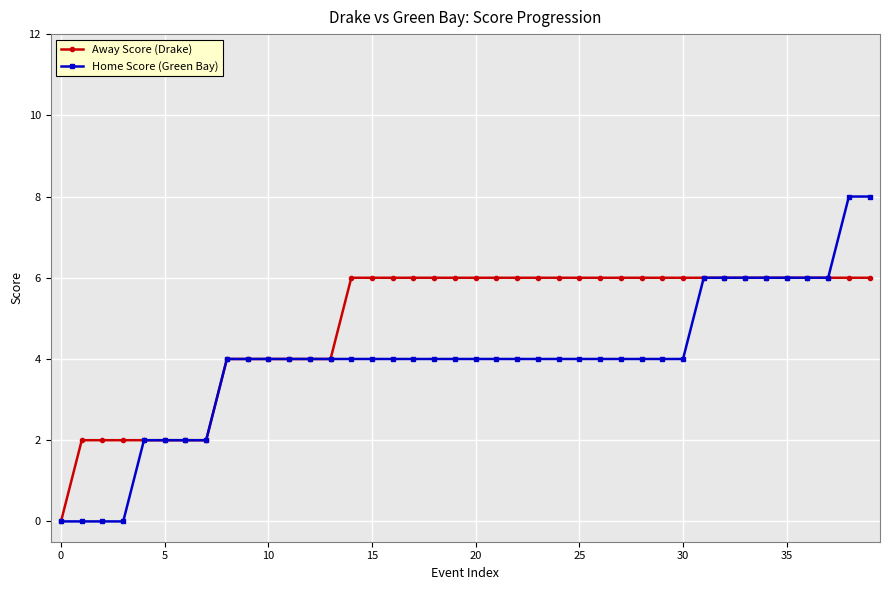

Rank the series by their maximum value, from highest to lowest.

Home Score (Green Bay), Away Score (Drake)